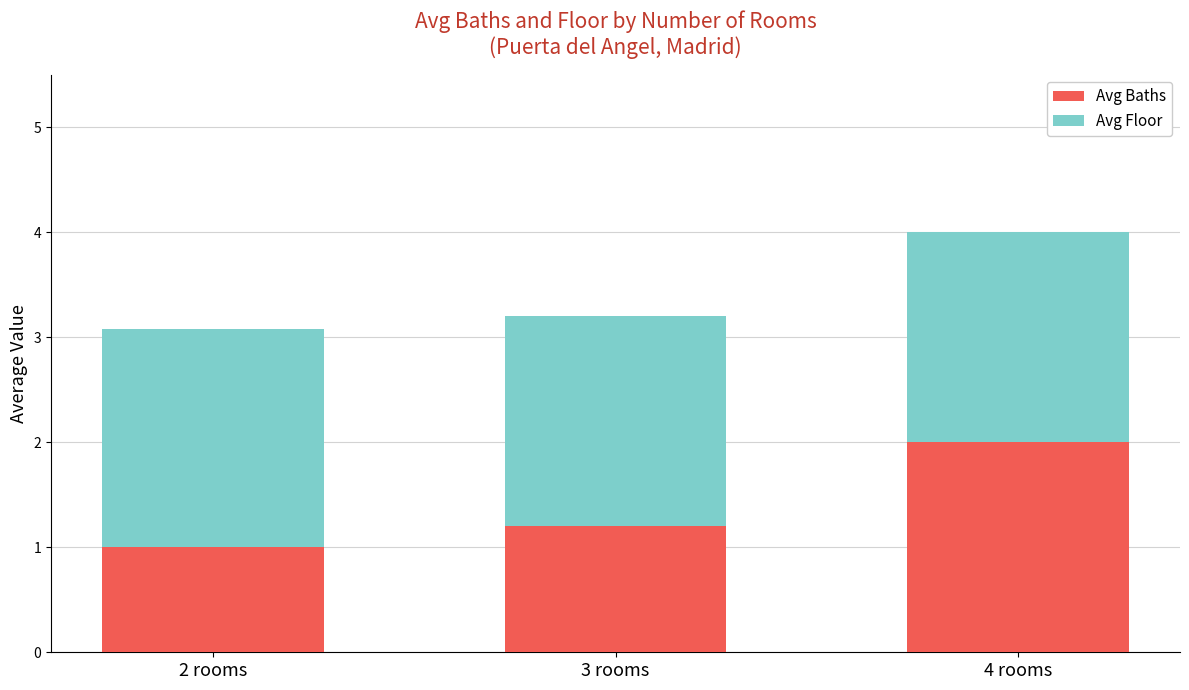

Rank the categories by Avg Baths value from highest to lowest.

4 rooms, 3 rooms, 2 rooms